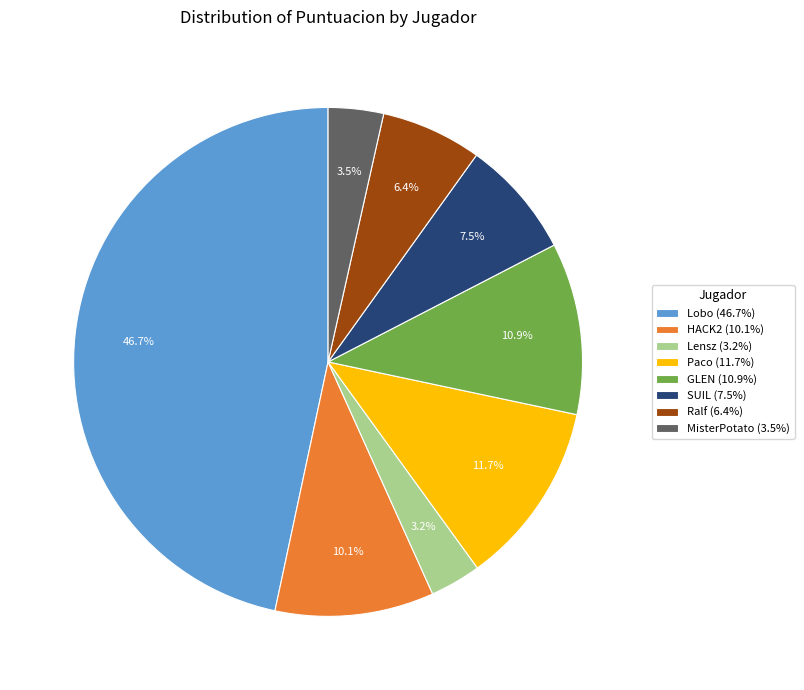

To the nearest percent, what percentage of the pie is Lensz?

3%